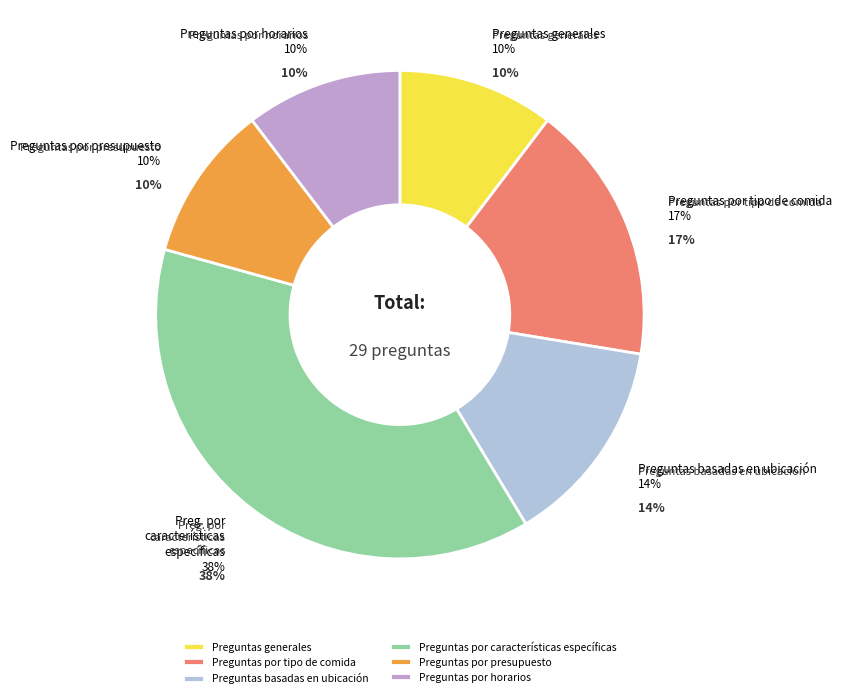

To the nearest percent, what is the combined percentage of Preguntas generales and Preguntas por horarios?

21%